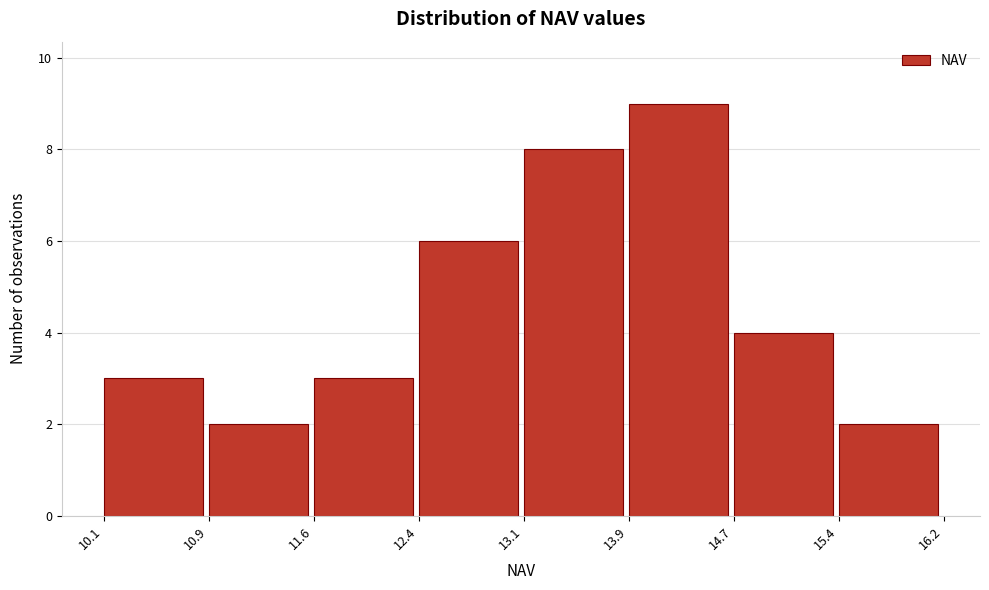

Which range on the x-axis has the tallest bar?

13.9 to 14.7